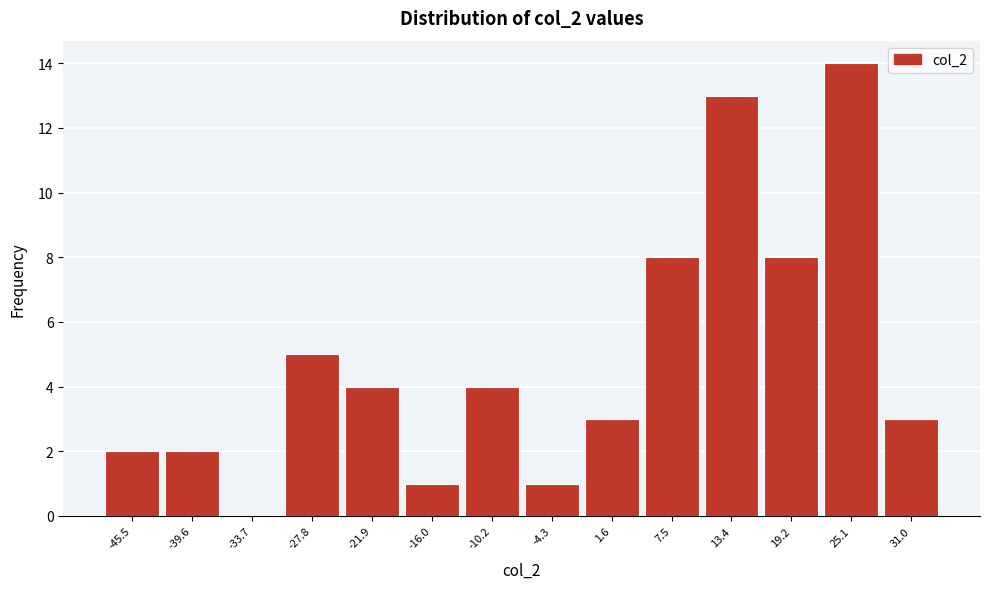

Reading left to right, list every bar in this chart as the range it spans on the x-axis followed by its height. Neither the bar edges nor the heights are printed on the chart, so give them approximately, as read against the axes.

-48 to -43: 2
-43 to -37: 2
-37 to -31: 0
-31 to -25: 5
-25 to -19: 4
-19 to -13: 1
-13 to -7: 4
-7 to -1: 1
-1 to 5: 3
5 to 10: 8
10 to 16: 13
16 to 22: 8
22 to 28: 14
28 to 34: 3